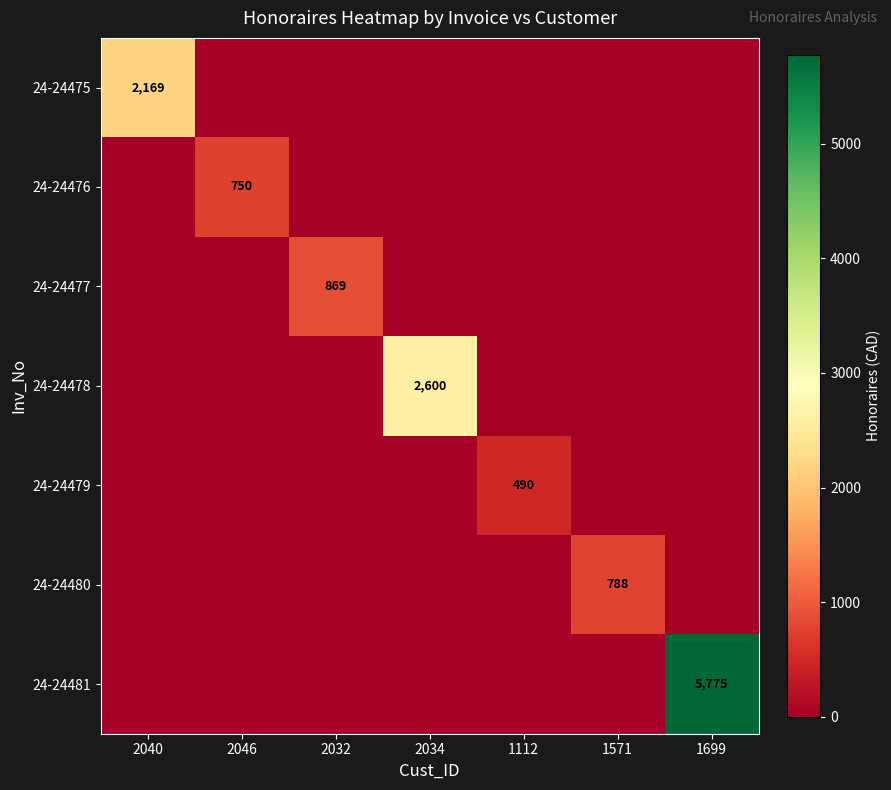

The 24-24481 series shows 3513.5 at 1112. True or false?

False